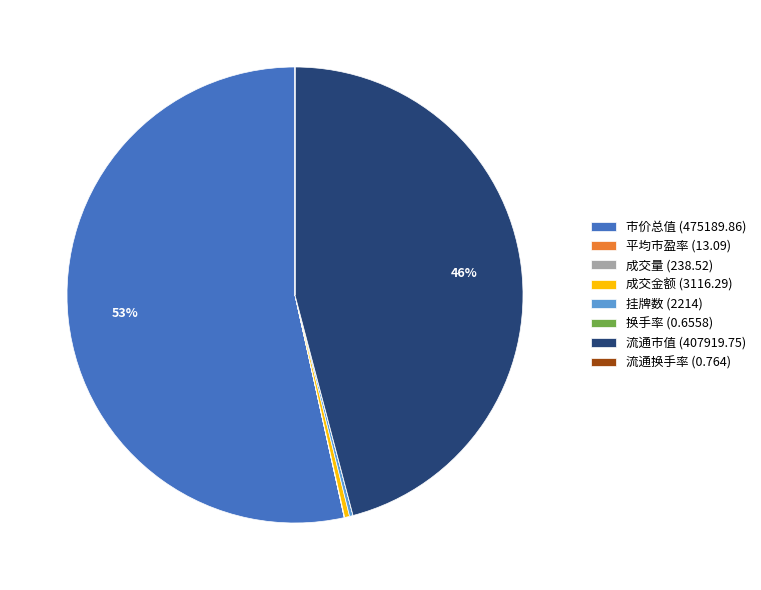

Is the sum of 流通市值 (407919.75) and 市价总值 (475189.86) greater than half?

Yes